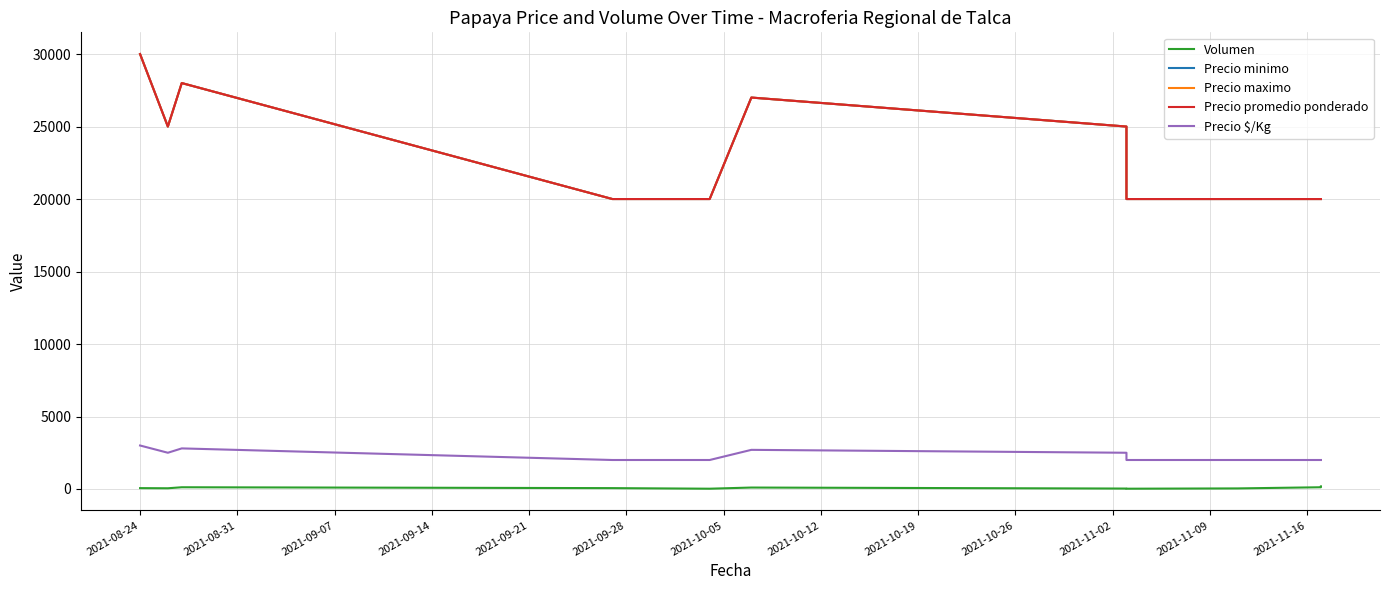

What are all the series names shown in the legend?

Volumen, Precio minimo, Precio maximo, Precio promedio ponderado, Precio $/Kg